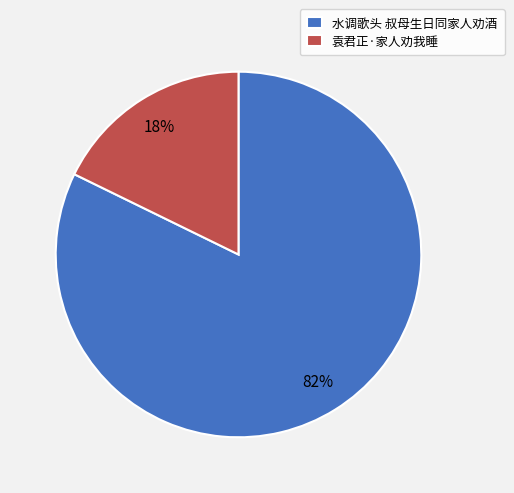

Between 袁君正·家人劝我睡 and 水调歌头 叔母生日同家人劝酒, which is larger?

水调歌头 叔母生日同家人劝酒